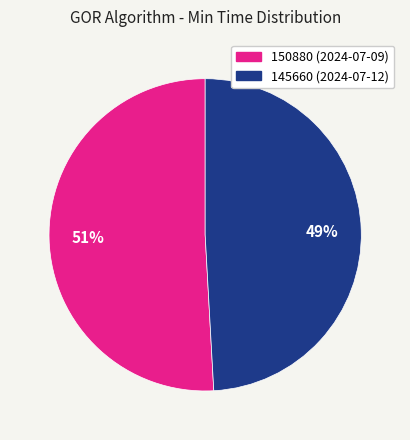

What percentage is the 145660 (2024-07-12) slice, to the nearest percent?

49%